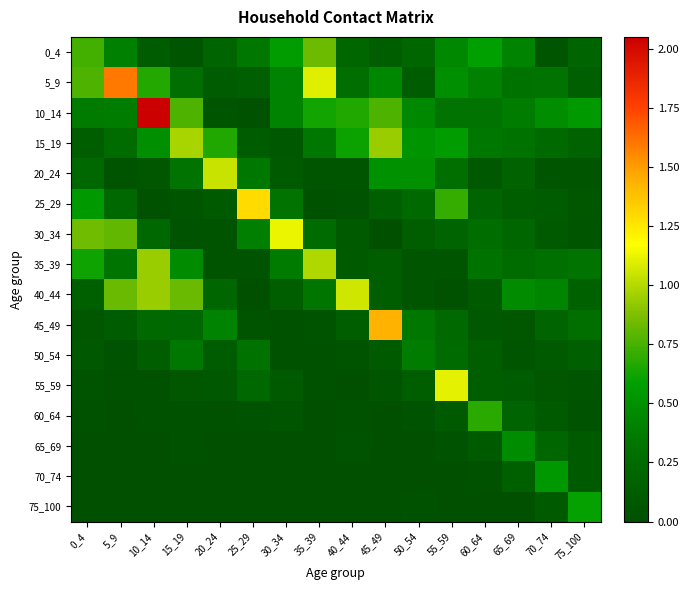

Which series changed the most between 30_34 and 45_49?

45_49